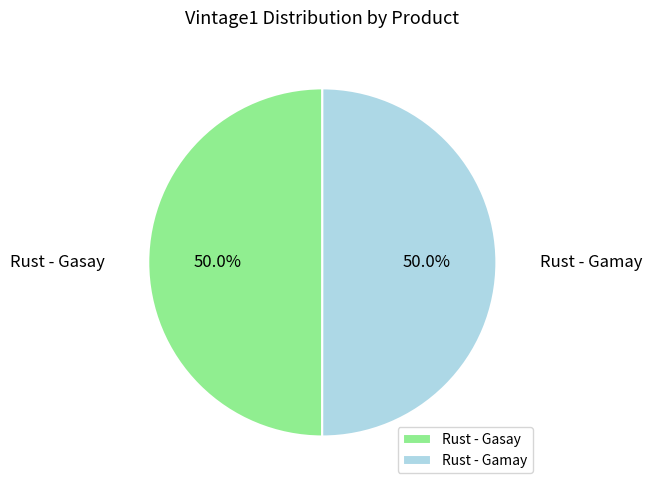

What is the ratio of the value at Rust - Gamay to the value at Rust - Gasay?

1.0